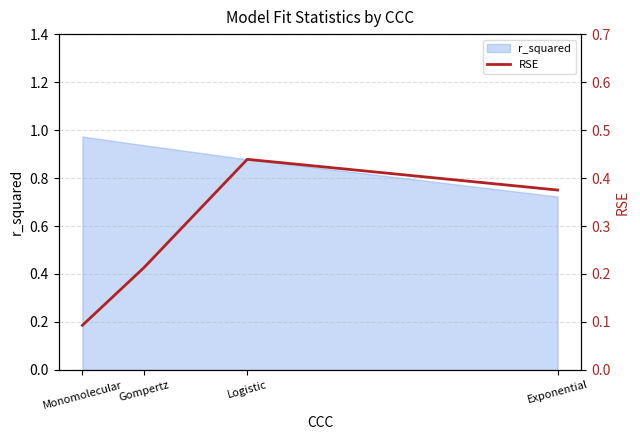

How many values are between 0 and 1?

4